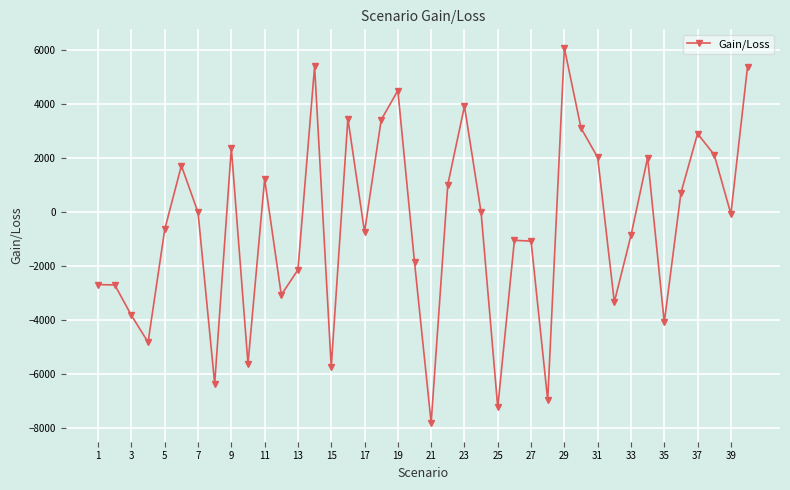

What is the value of the 13th point from the left?

-2142.4